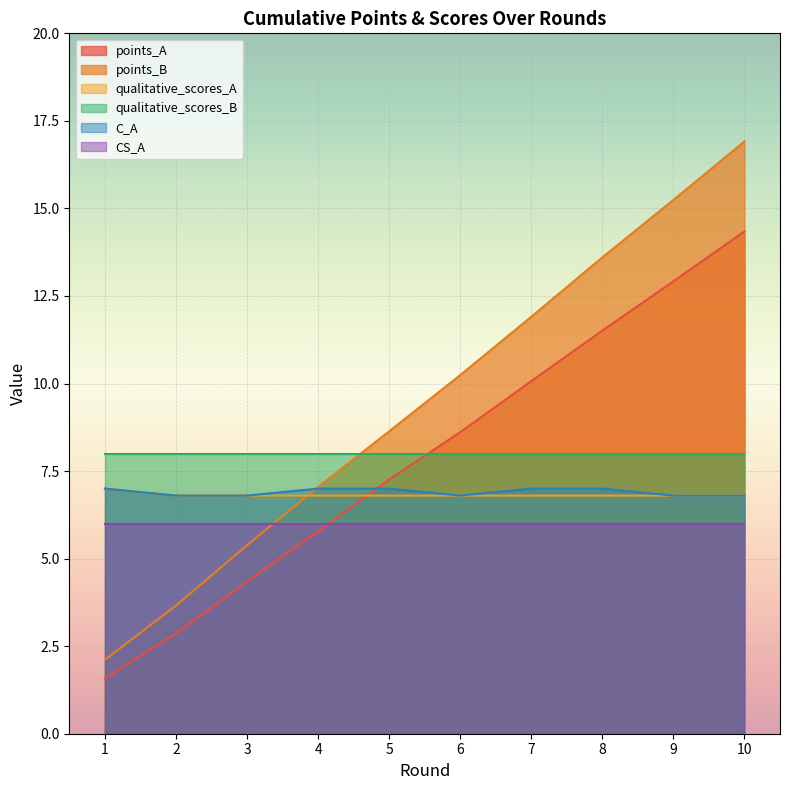

What is the difference between the points_B values at 4 and 8?

6.6